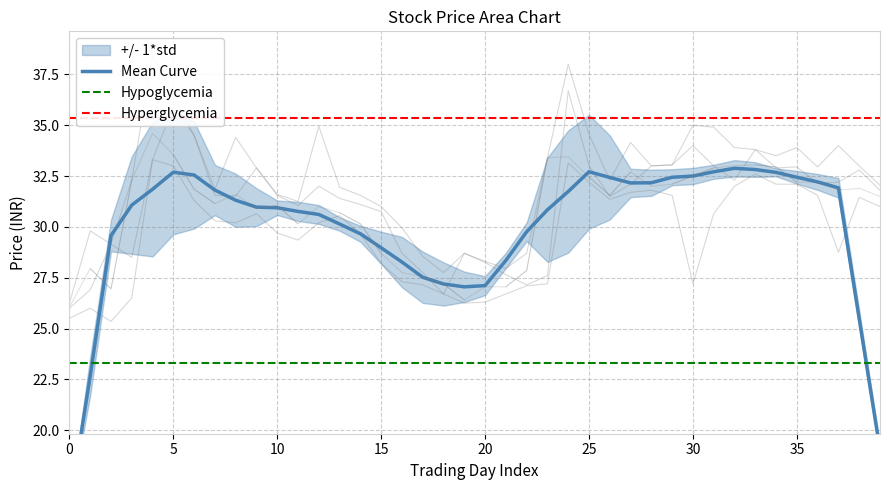

True or false: close and high intersect in this chart.

False